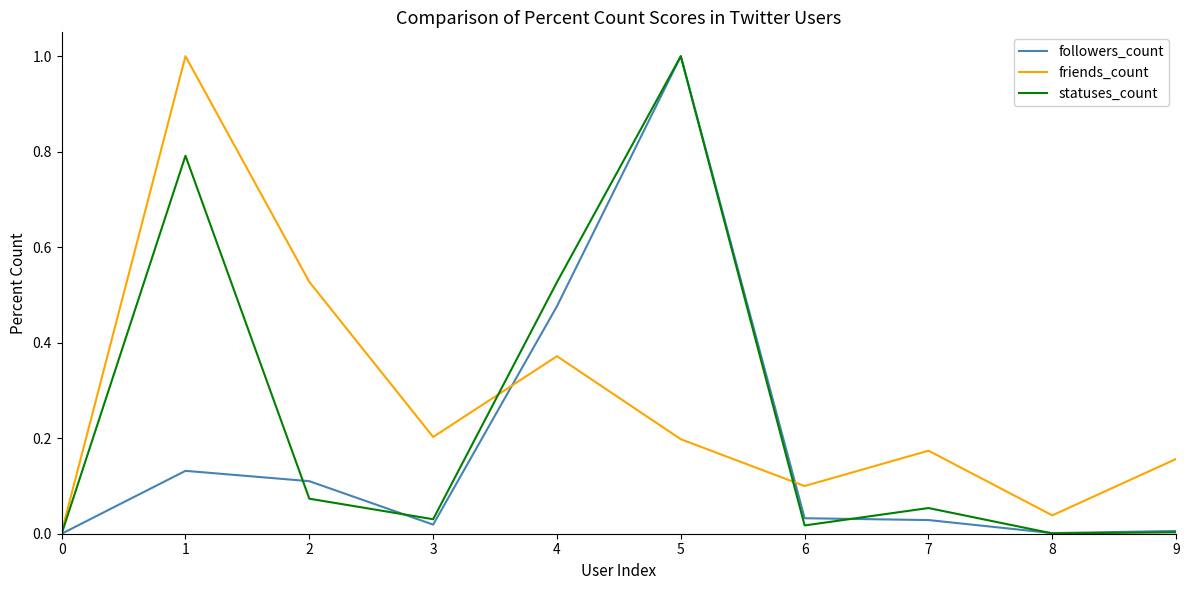

Does the chart display data point markers on the line(s)?

No